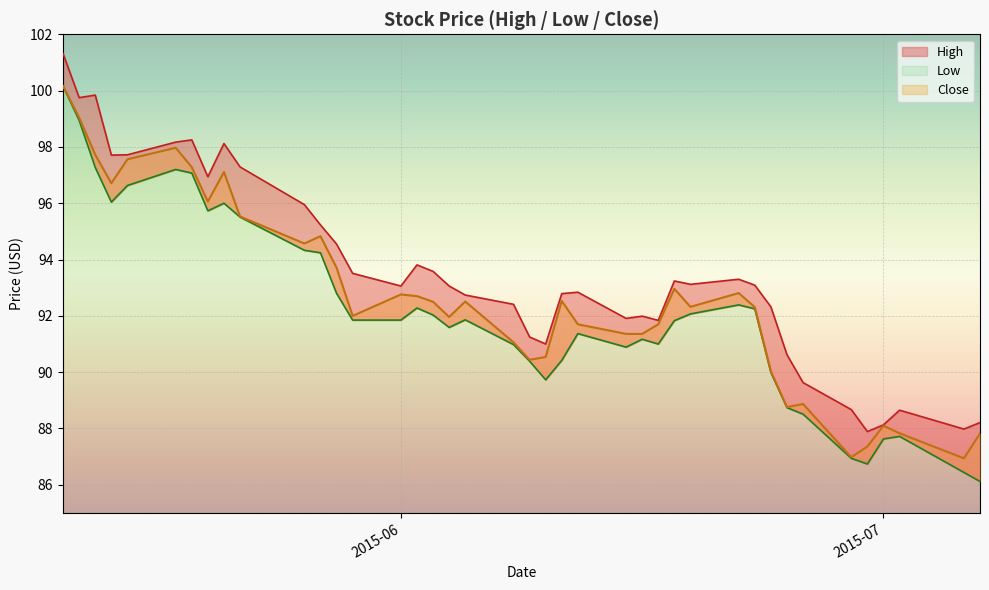

What is the lowest value of the Close series?

86.9